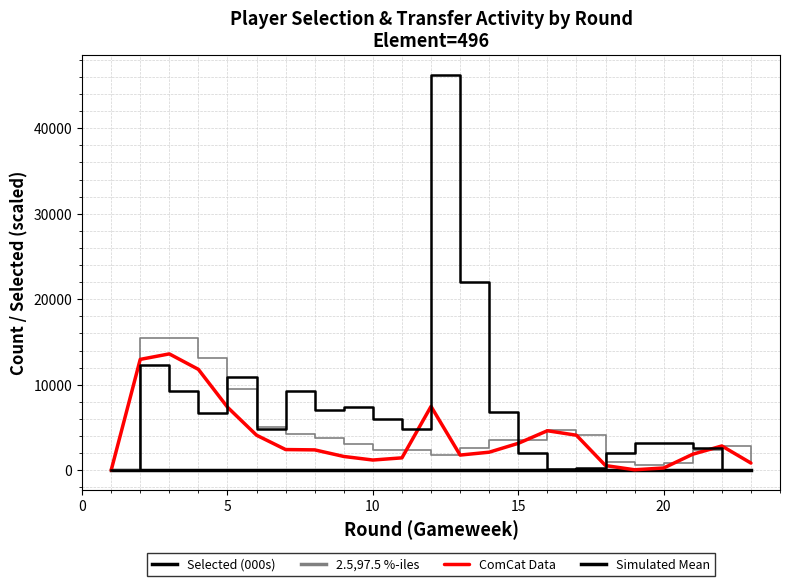

Reading left to right, transcribe all the data shown in this chart.

Selected (000s): 96.1	91.4	79.9	69.2	63.3	59.7	57.7	55.6	54.5	53.5	52.3	60.8	62.7	60.6	57.4	52.8	48.5	48.4	48.6	48.4	46.6	43.8	43.0
2.5,97.5 %-iles: 0.0	15446.0	15482.0	13149.0	9562.0	5070.0	4295.0	3813.0	3107.0	2413.0	2438.0	1775.0	2622.0	3496.0	3573.0	4674.0	4153.0	970.0	579.0	918.0	2411.0	2853.0	854.0
ComCat Data: 0.0	12973.0	13615.0	11807.0	7388.0	4109.0	2432.0	2395.0	1625.0	1208.0	1463.0	7478.0	1788.0	2125.0	3160.0	4632.0	4107.0	559.0	70.0	277.0	1889.0	2853.0	854.0
Simulated Mean: 0.0	12365.0	9335.0	6710.0	10870.0	4805.0	9315.0	7090.0	7410.0	6025.0	4875.0	46265.0	22050.0	6855.0	2065.0	210.0	230.0	2055.0	3245.0	3205.0	2610.0	0.0	0.0